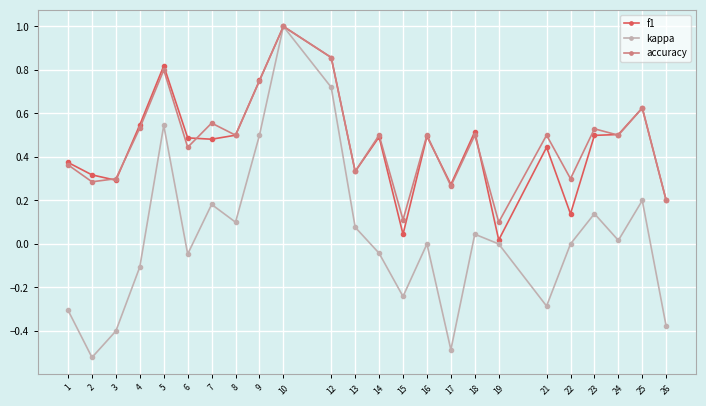

Is the value of accuracy at 15 greater than the value of kappa at 9?

No